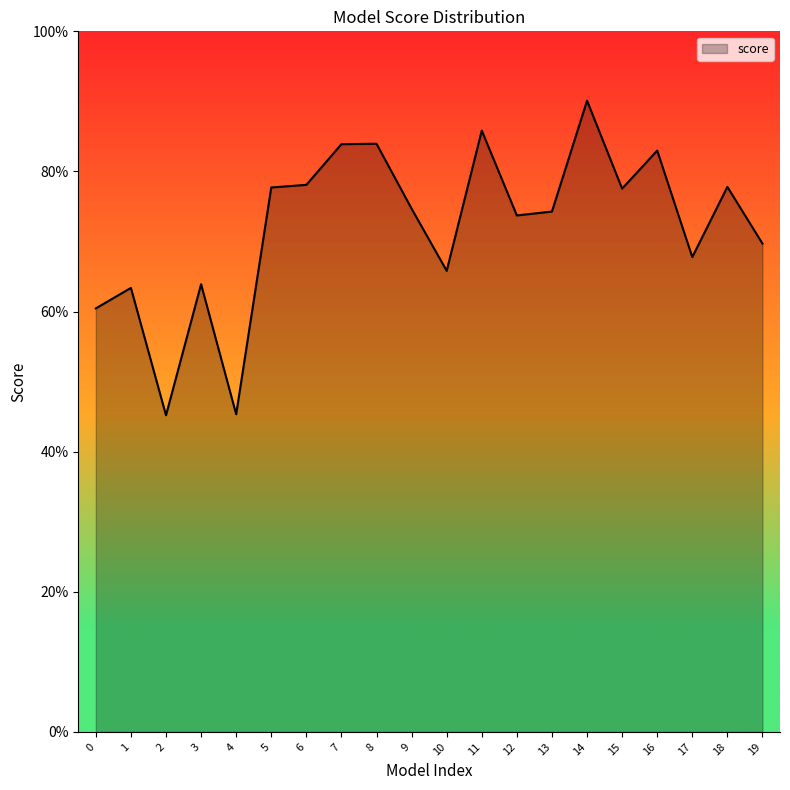

Does the chart display data point markers on the line(s)?

No